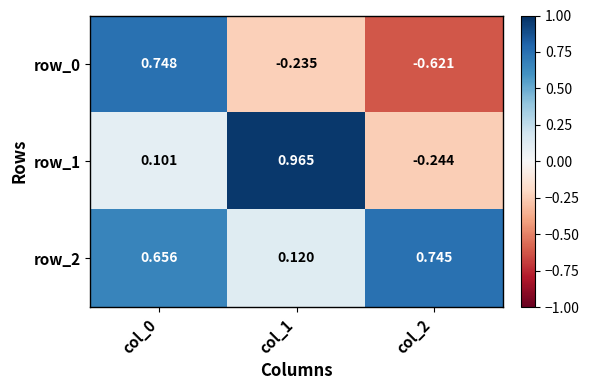

True or false: row_2 has a value of 0.3 at col_2.

False